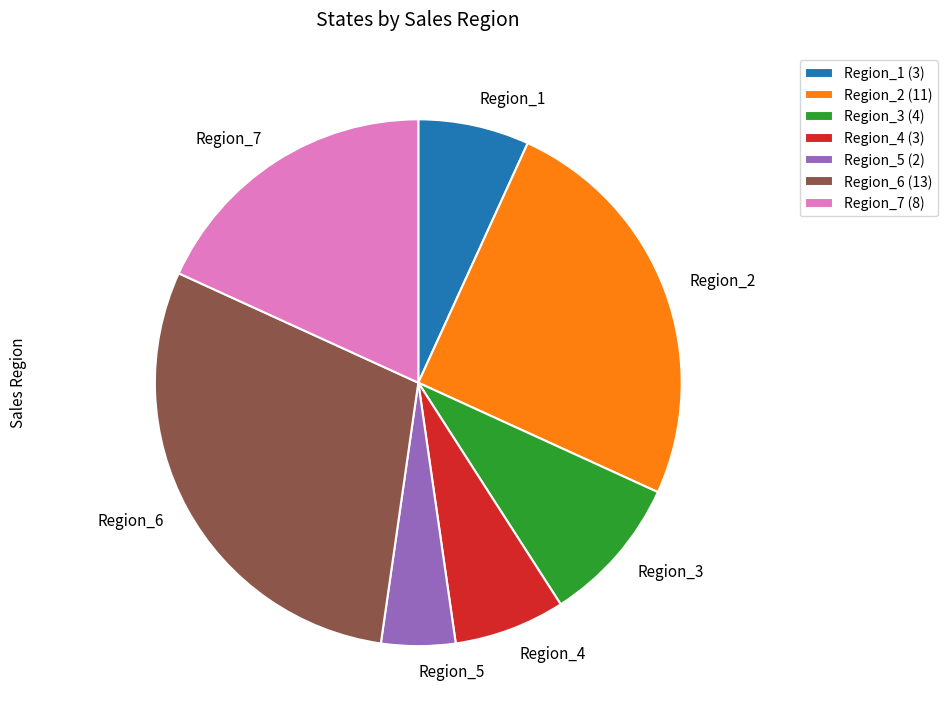

Is it true that Region_1 is 7% of the pie?

True